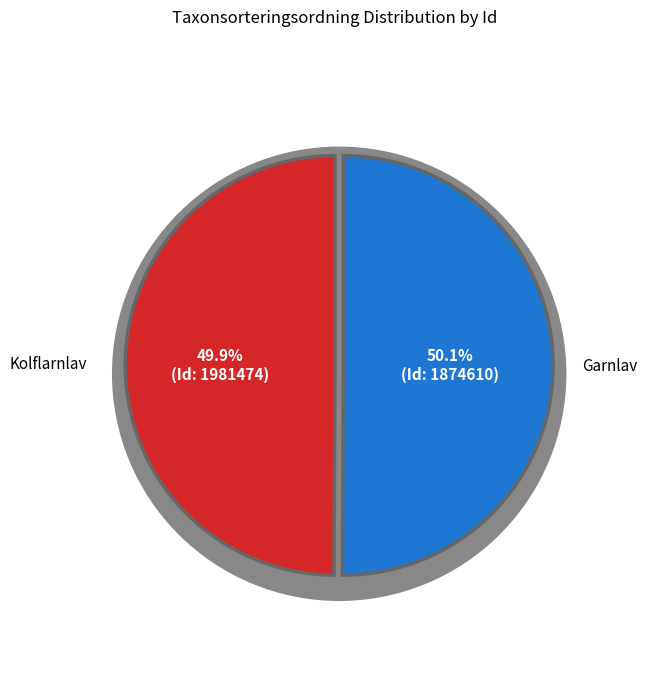

What percentage do 1874610 and 1981474 together represent?

100.0%